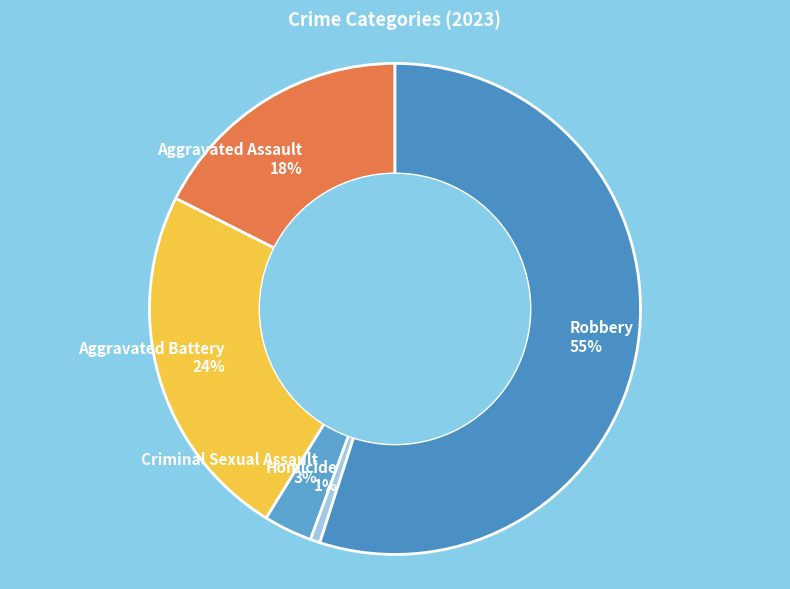

Which slice is the largest?

Robbery